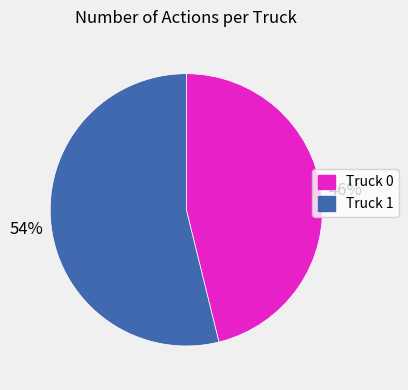

Is there any slice that represents more than half of the pie?

Yes